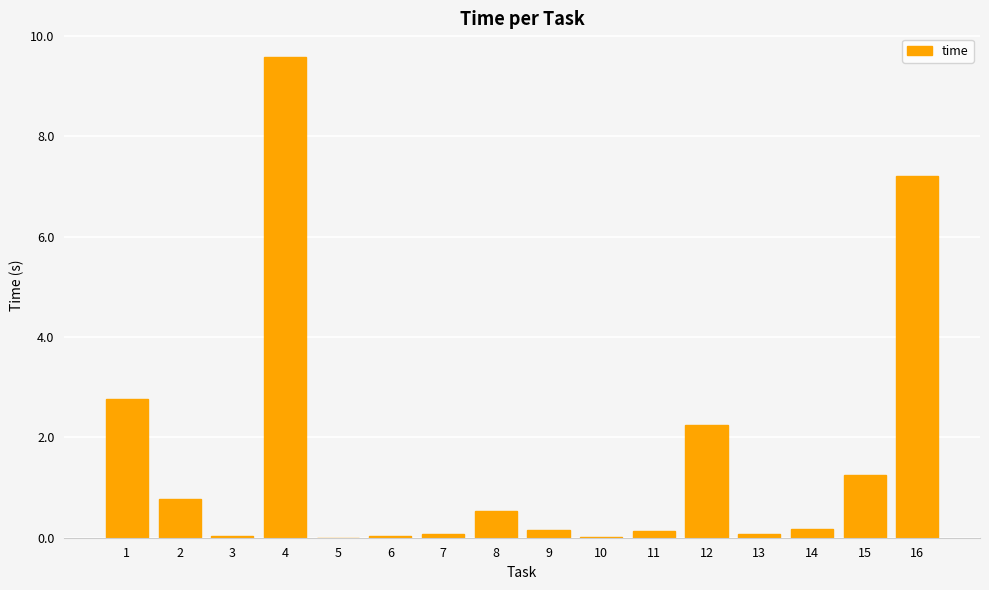

Count the number of data series in this chart.

1